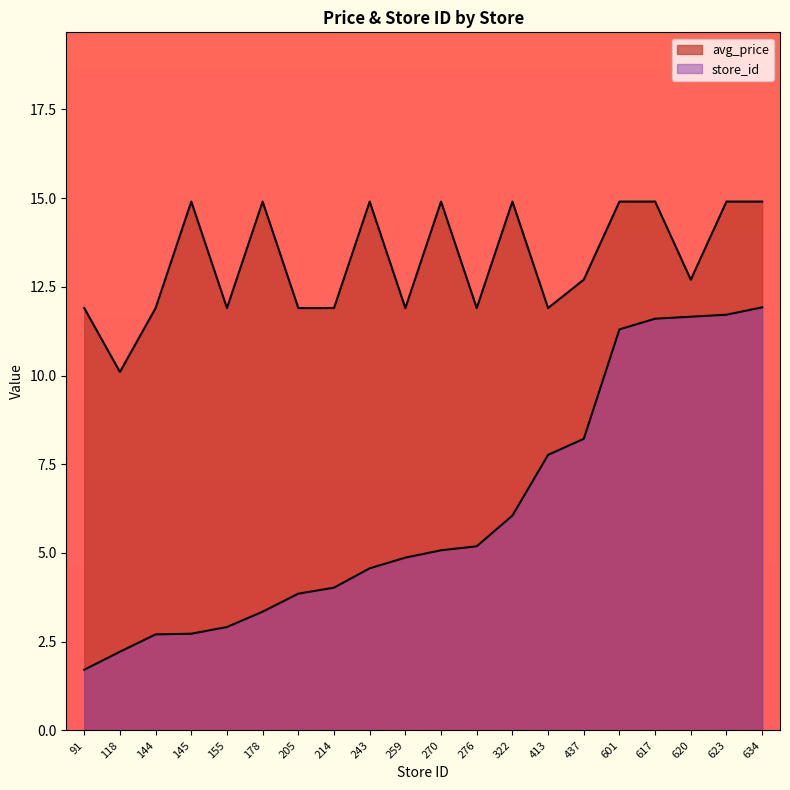

Reading left to right, list all the values displayed in this chart.

avg_price: 11.9	10.1	11.9	14.9	11.9	14.9	11.9	11.9	14.9	11.9	14.9	11.9	14.9	11.9	12.7	14.9	14.9	12.7	14.9	14.9
store_id: 1.7	2.2	2.7	2.7	2.9	3.3	3.9	4.0	4.6	4.9	5.1	5.2	6.1	7.8	8.2	11.3	11.6	11.7	11.7	11.9